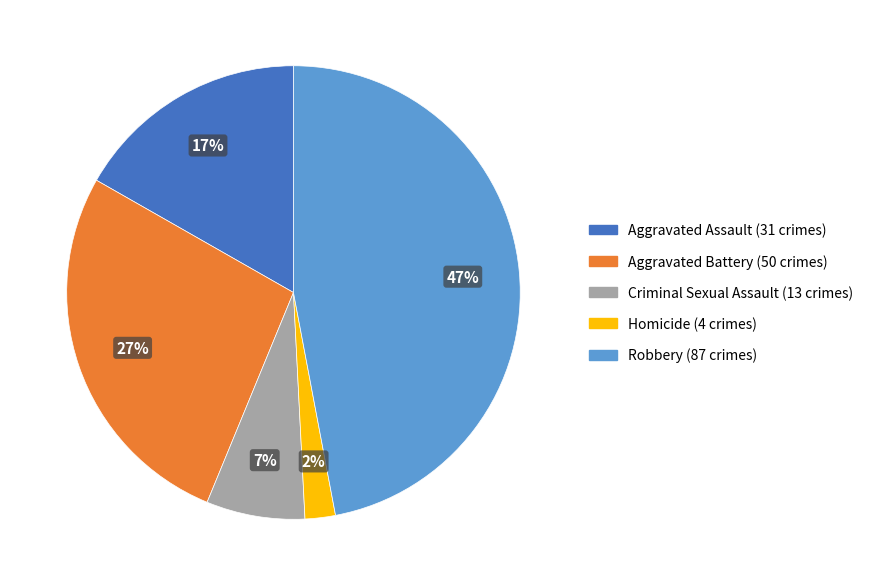

Which category has the smallest portion of the pie?

Homicide